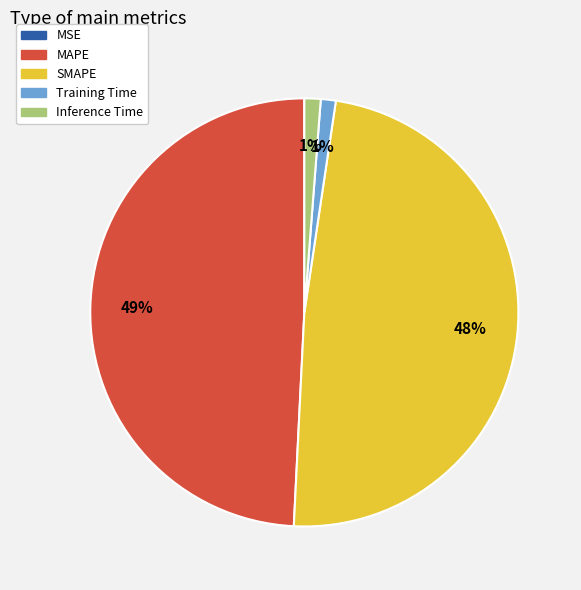

To the nearest percent, what is the combined percentage of SMAPE and MAPE?

98%